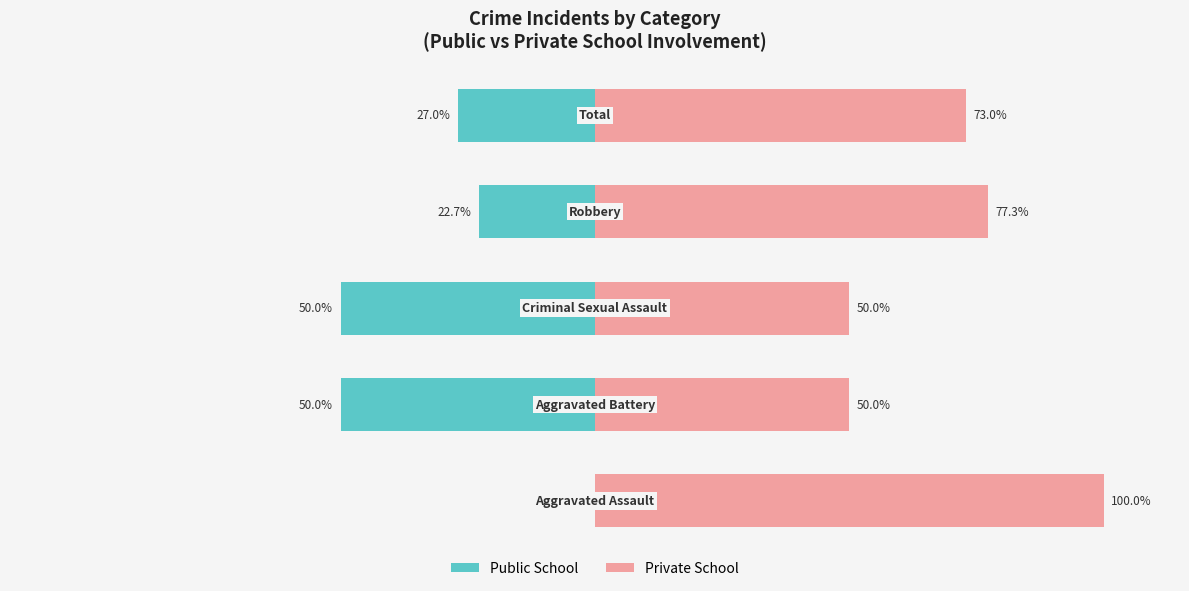

What is the total value across all series at 0?

100.0